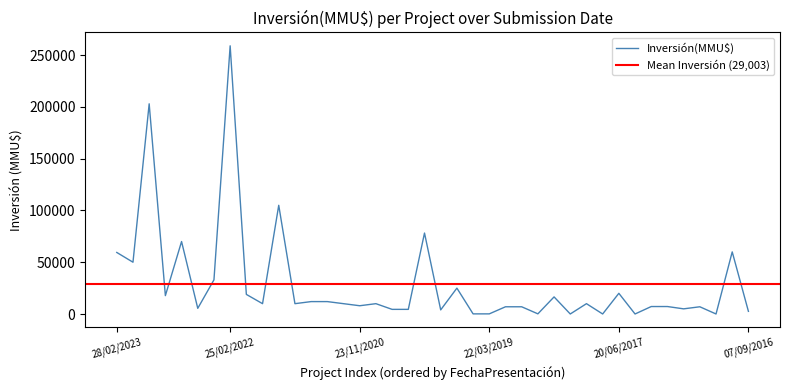

The value at 14/01/2019 is 7000. True or false?

True